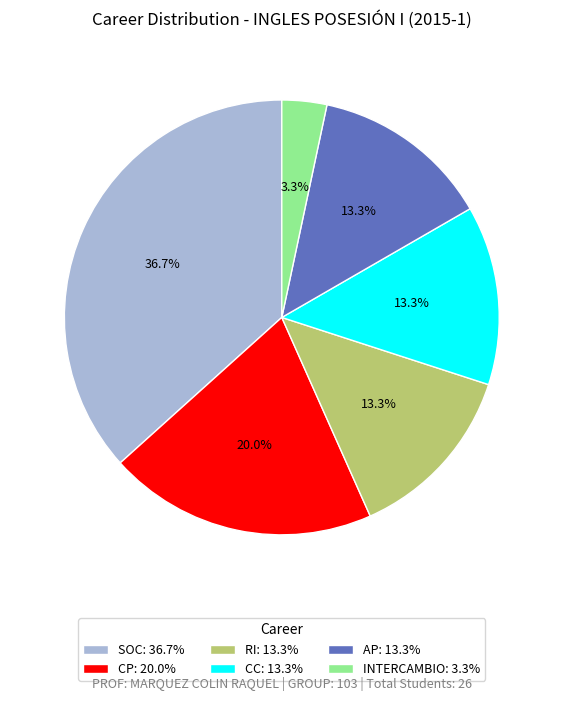

Is it true that RI is 24% of the pie?

False